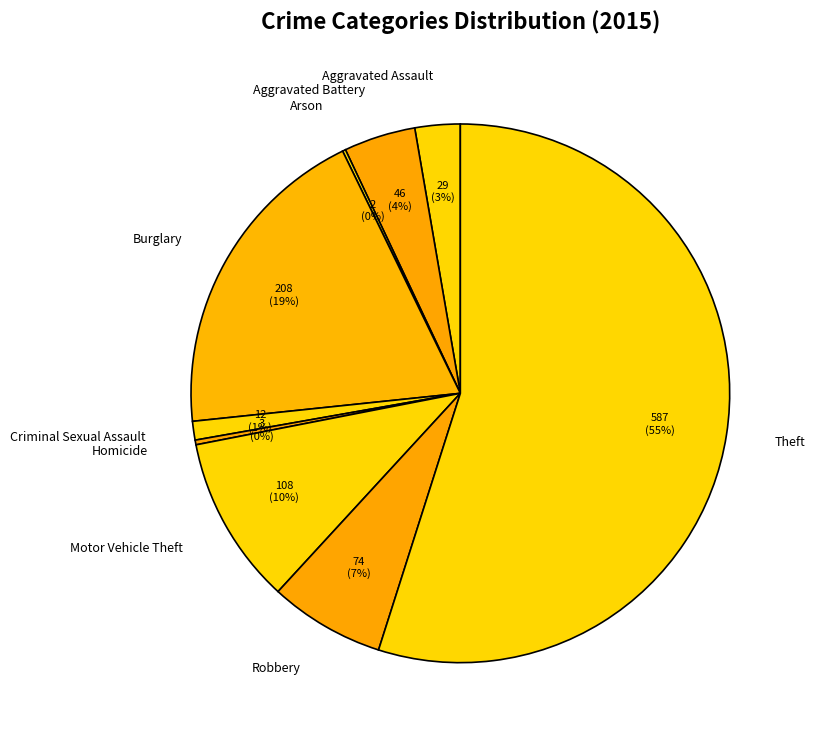

Does Theft represent more than half of the total?

Yes